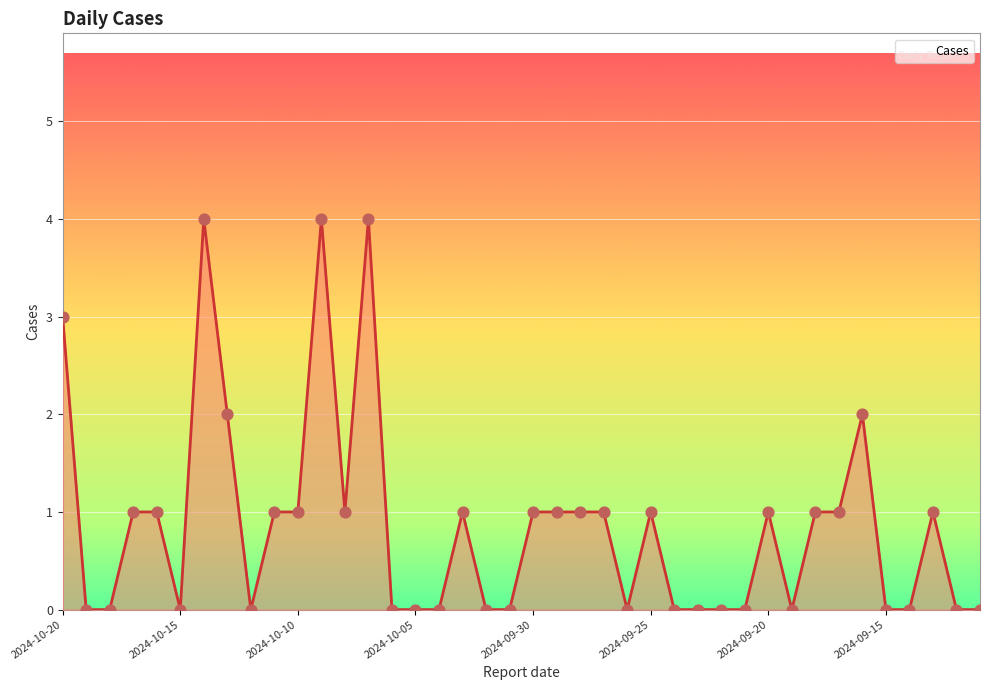

What is the maximum value shown in the chart?

4